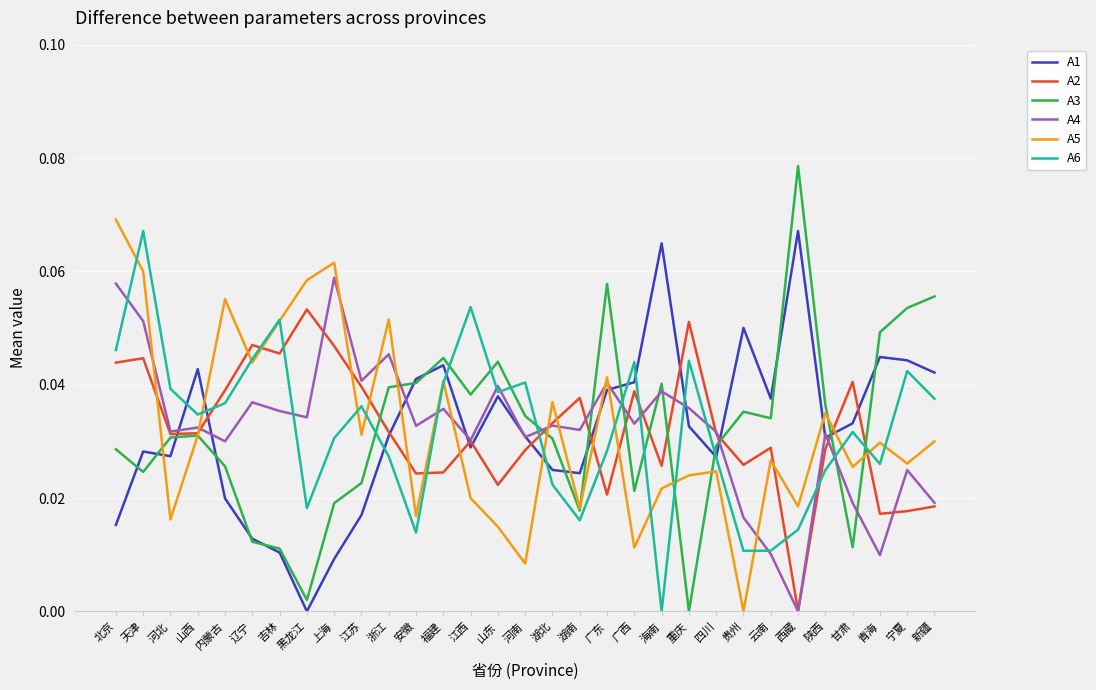

Is it true that A3 equals 0.1 at 海南?

False